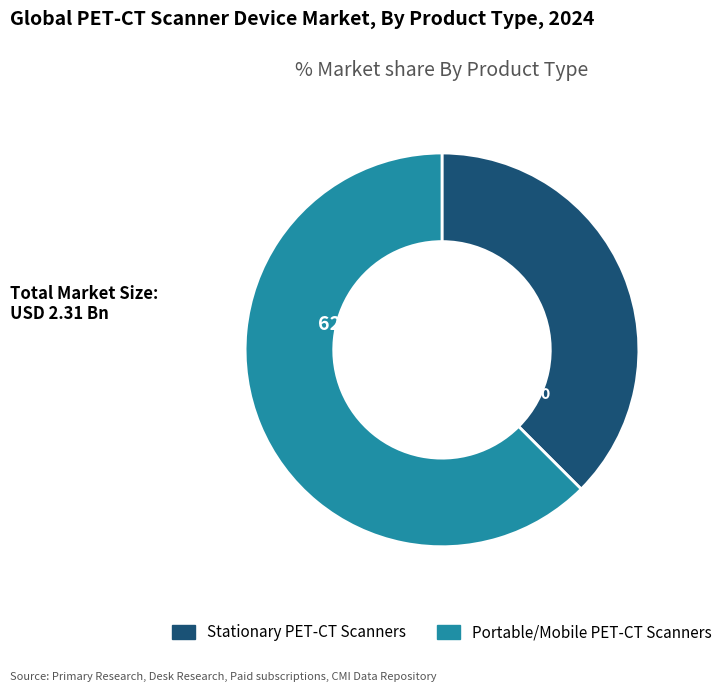

Is there any slice that represents more than half of the pie?

Yes